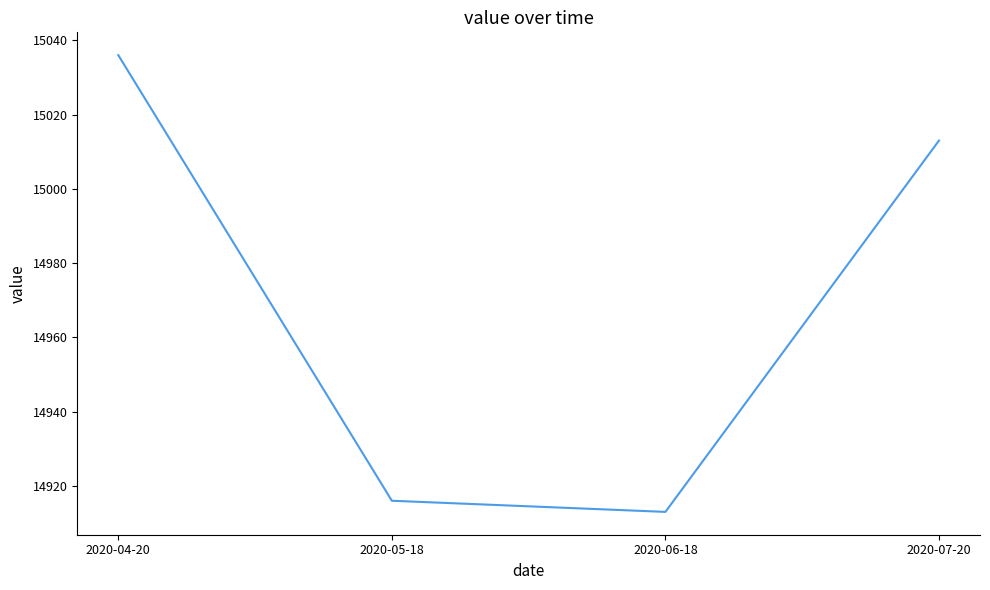

At which category does the data reach its first local valley?

2020-06-18